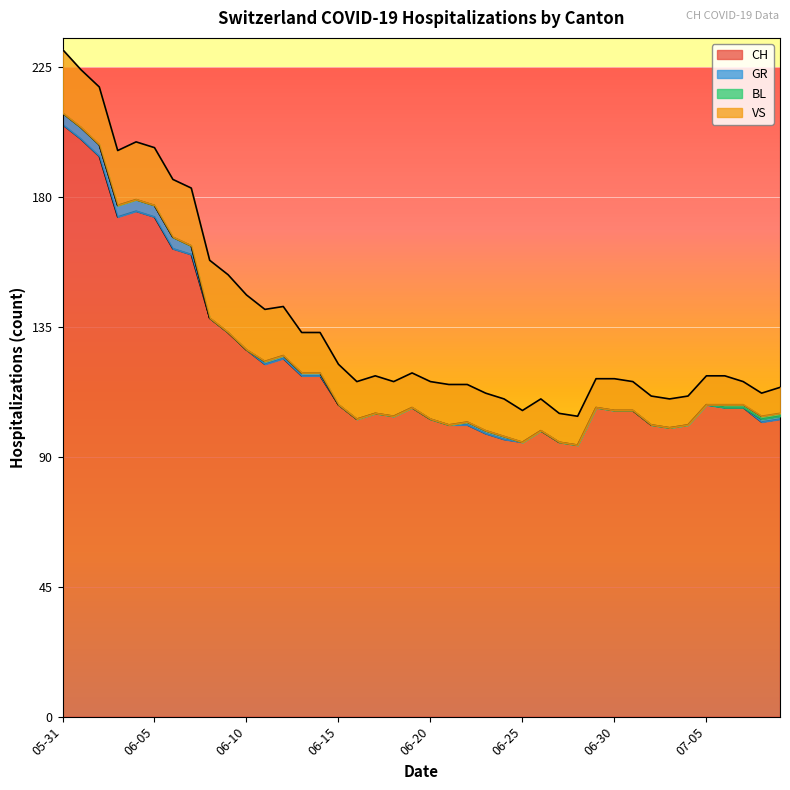

What are all the series names shown in the legend?

CH, GR, BL, VS